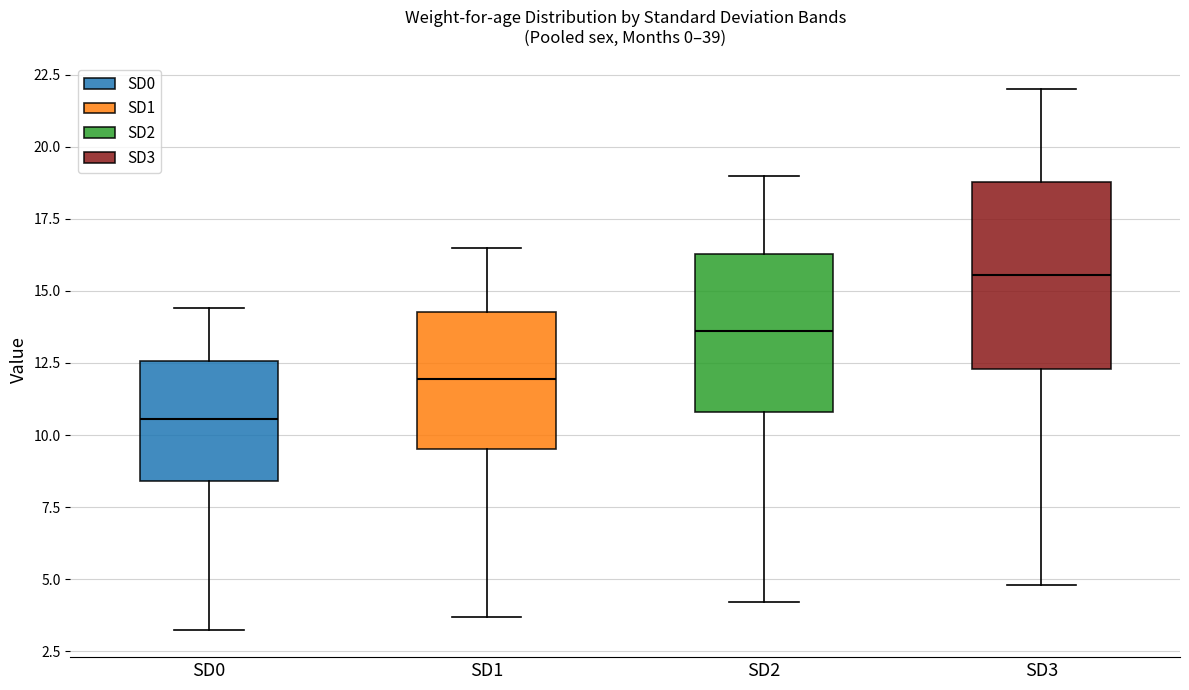

Reading left to right, read every box against the y-axis: the position of its median line, the range the box covers, and the ends of its whiskers. The values are not printed on the chart, so give them approximately, as read against the axis.

SD0: median 10.5, box 8.5 to 12.5, whiskers 3.0 to 14.5
SD1: median 12.0, box 9.5 to 14.5, whiskers 3.5 to 16.5
SD2: median 13.5, box 11.0 to 16.5, whiskers 4.0 to 19.0
SD3: median 15.5, box 12.5 to 19.0, whiskers 5.0 to 22.0